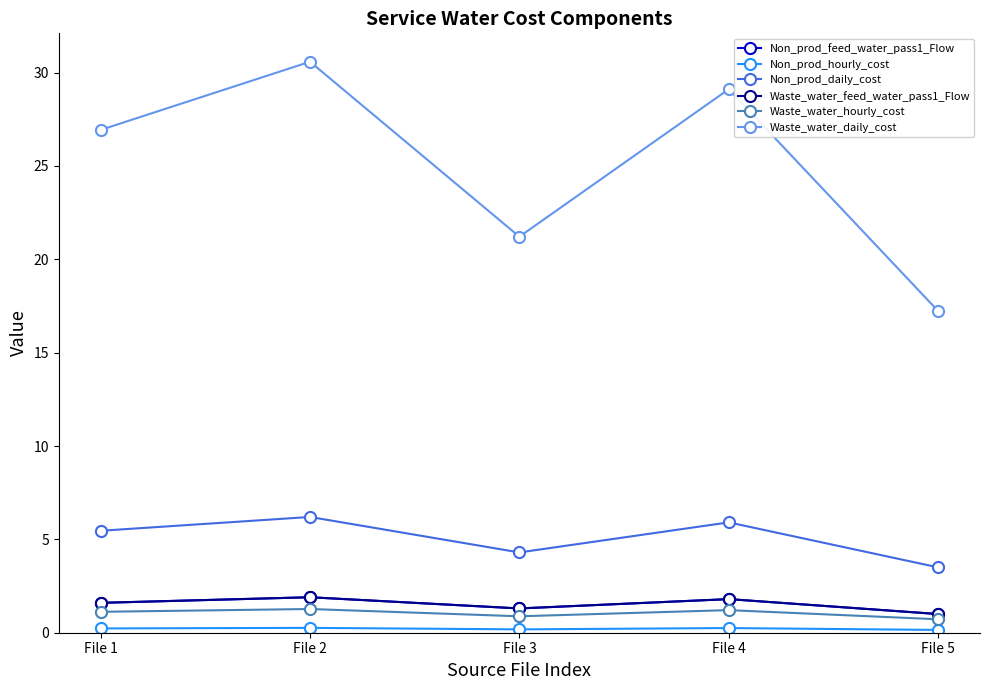

Does the chart display data point markers on the line(s)?

Yes